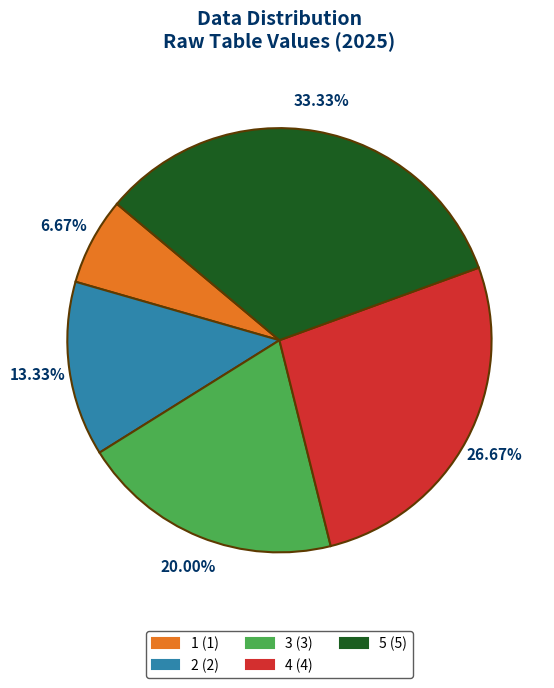

What percentage do 4 and 1 together represent?

33.3%